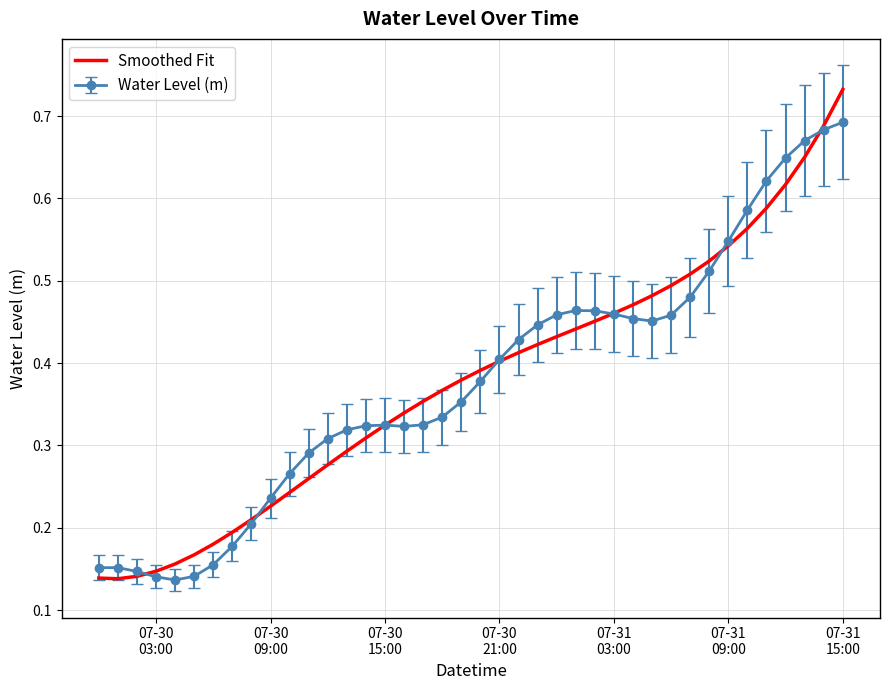

Which series has the largest range (max minus min)?

Smoothed Fit